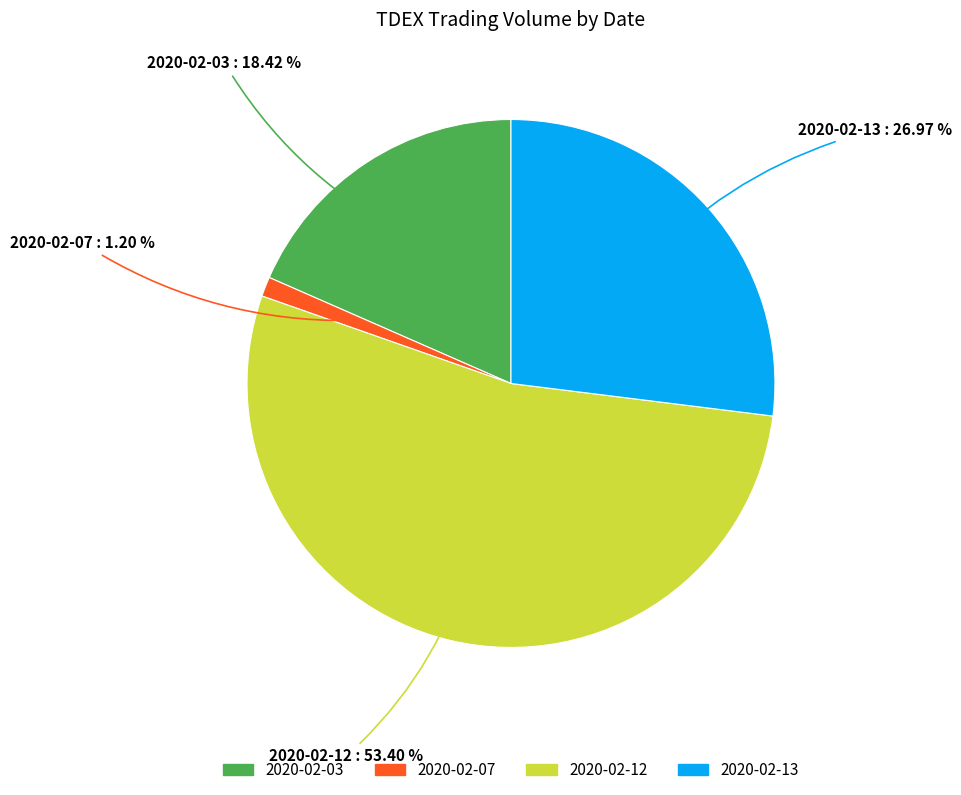

What is the smallest slice in the pie chart?

2020-02-07